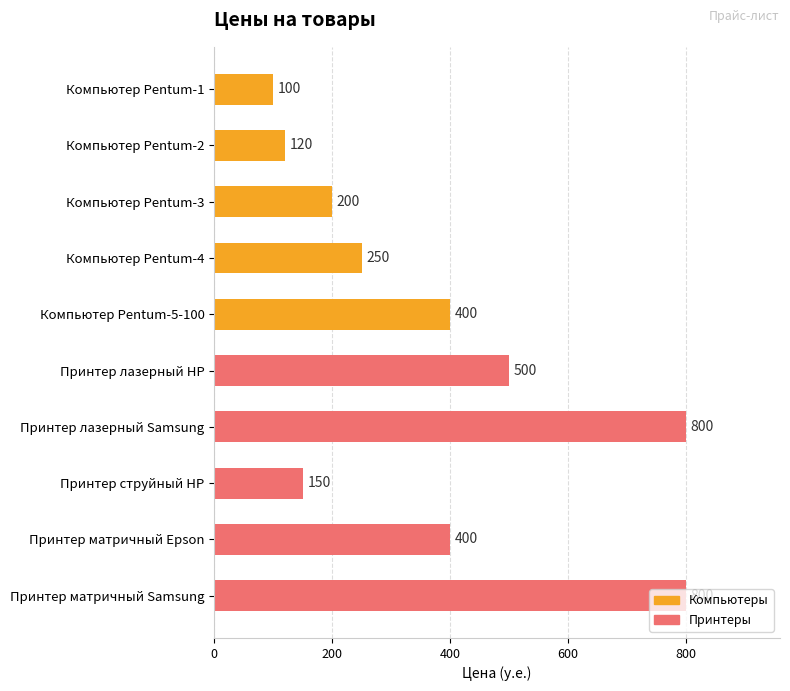

What is the change in value from Компьютер Pentum-2 to Принтер струйный HP?

+30